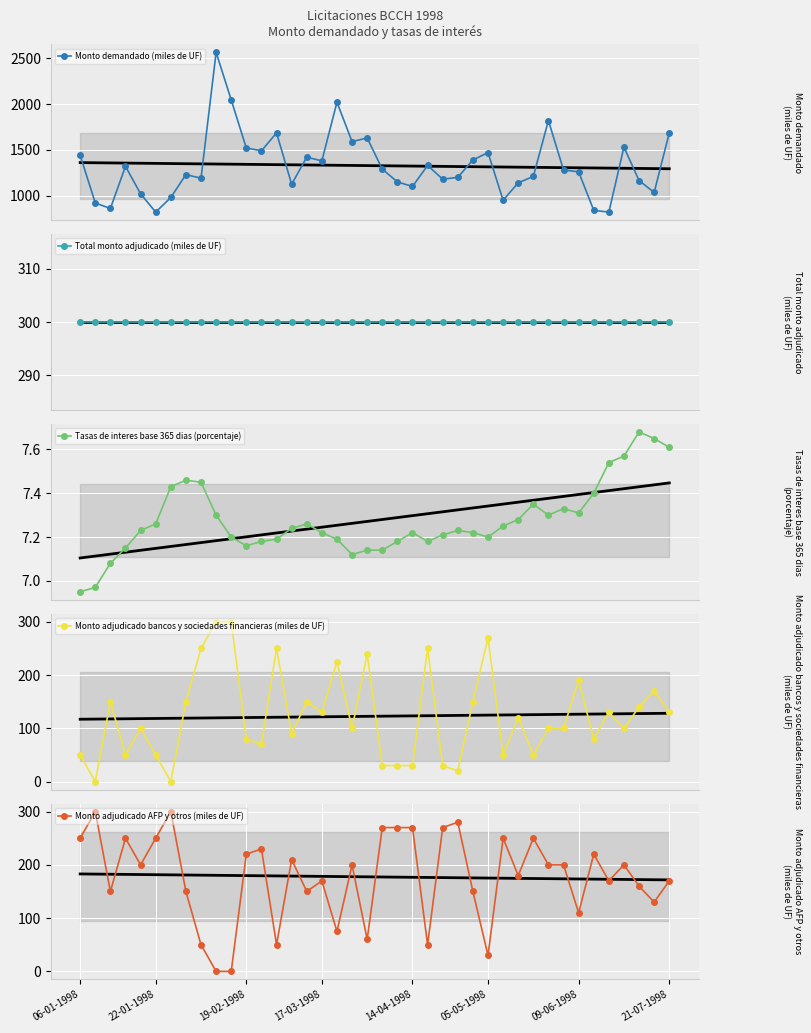

What is the value of the Monto adjudicado bancos y sociedades financieras (miles de UF) point at the 32nd from the left?

100